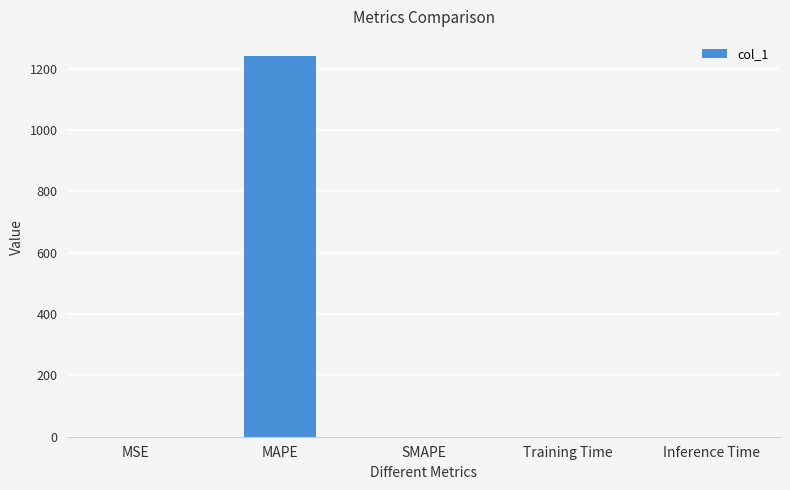

Count the number of categories in the chart.

5